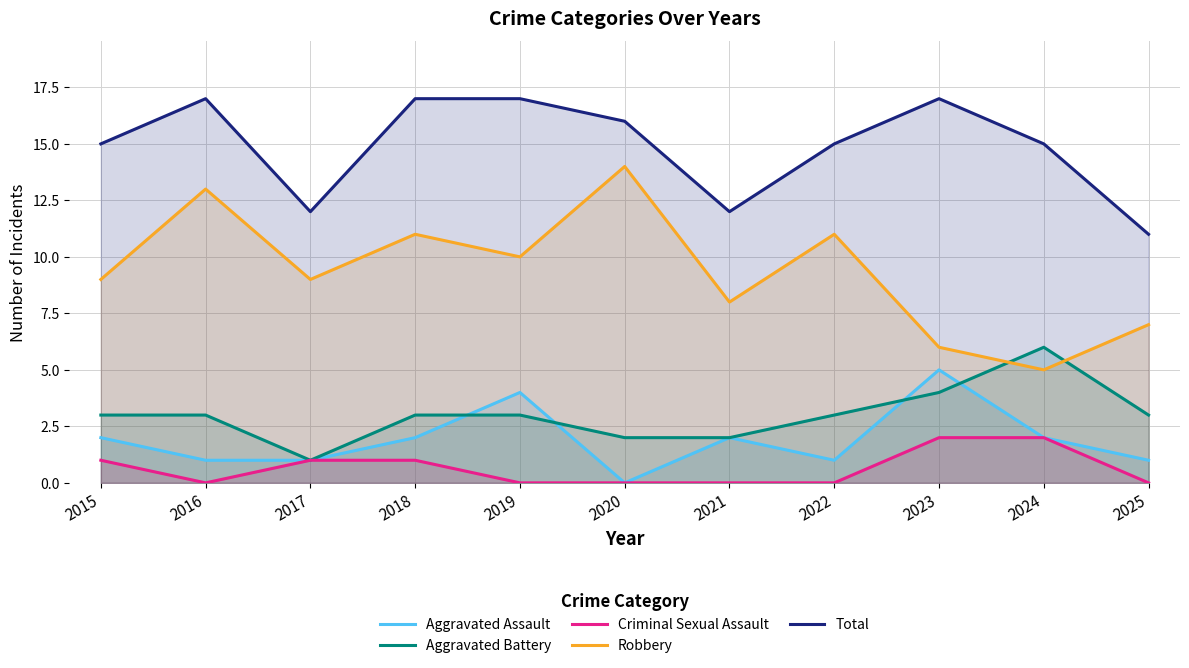

How many values in the Robbery series exceed 9?

5